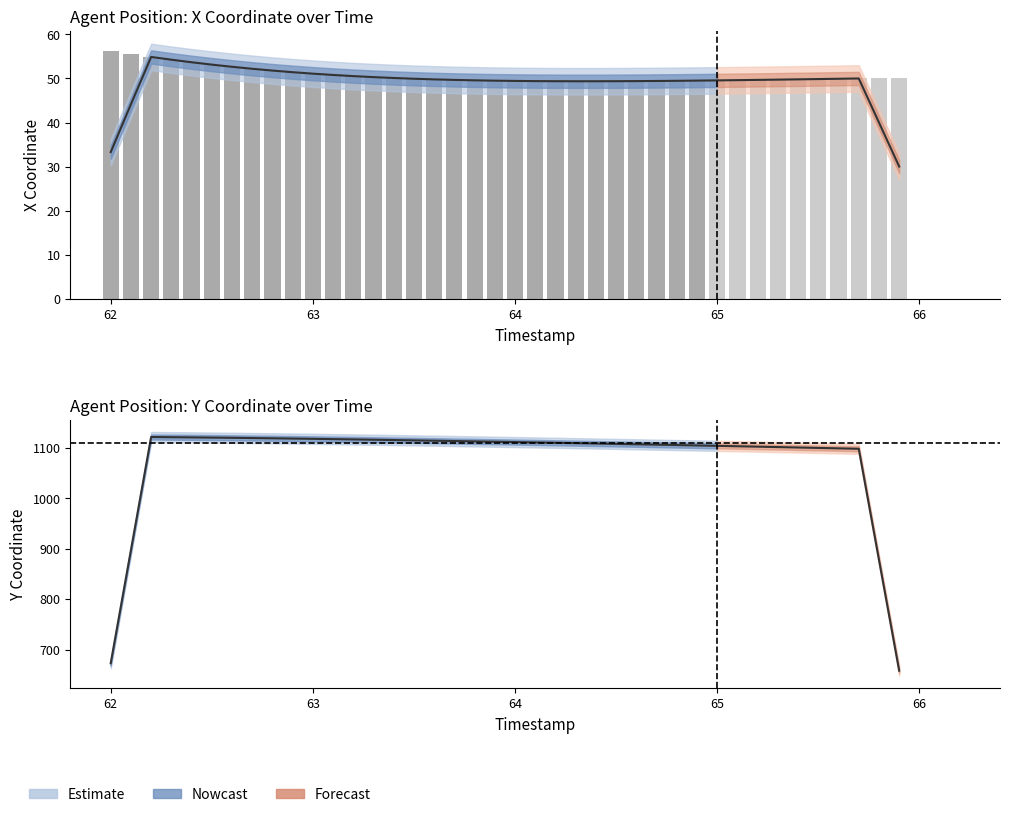

List the series in order of their overall mean, highest first.

Y, X